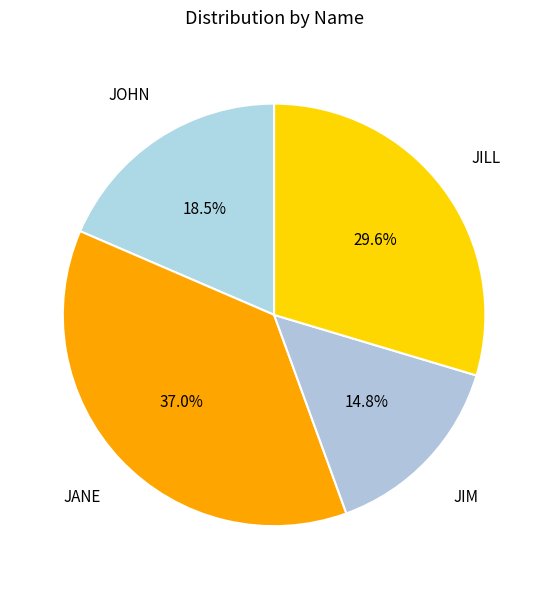

Does JILL account for over 50% of the chart?

No